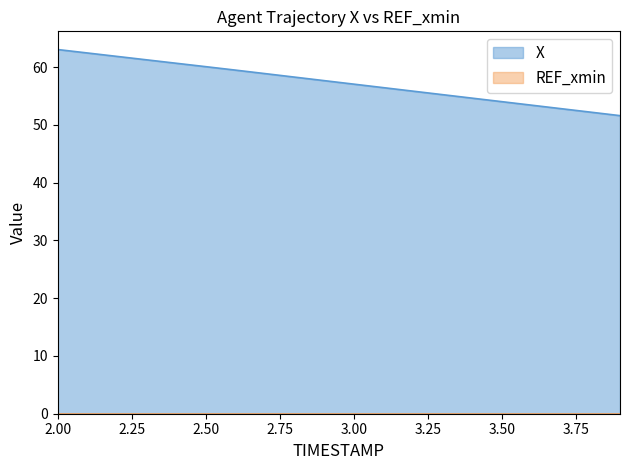

True or false: the data shows 37.1 at 3.0.

False